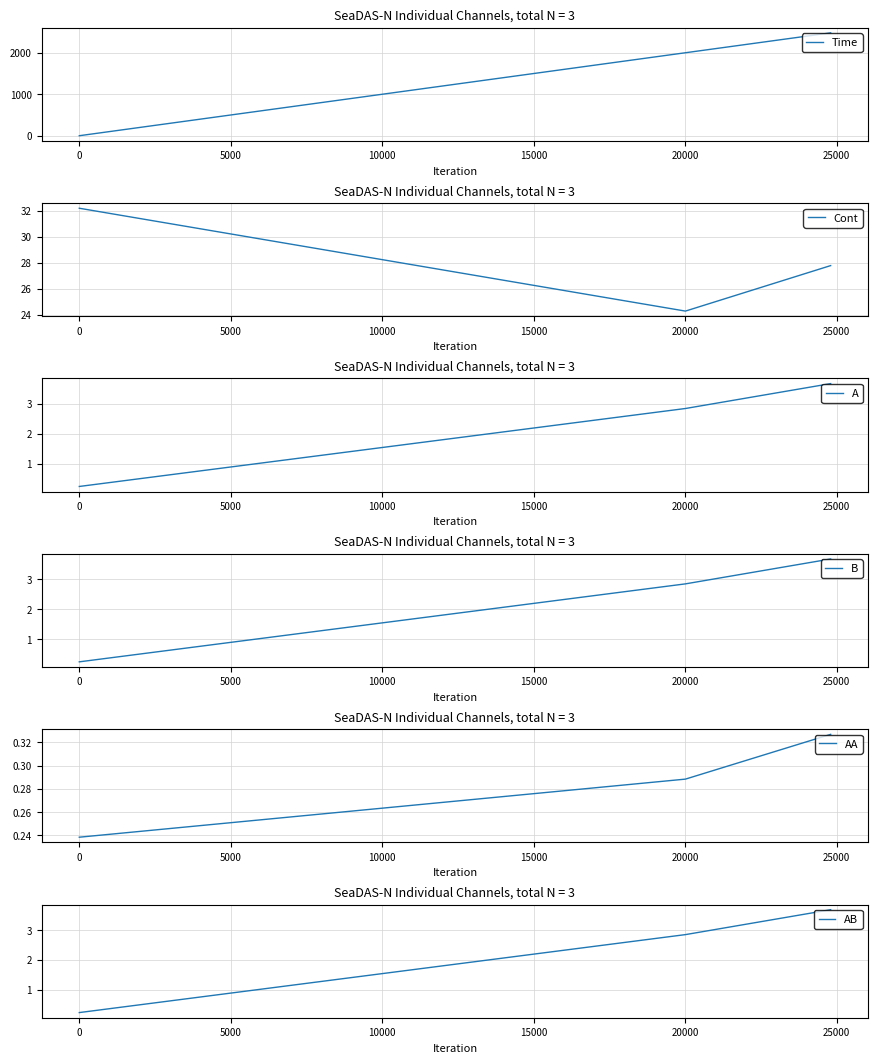

How many categories are shown in the chart?

3